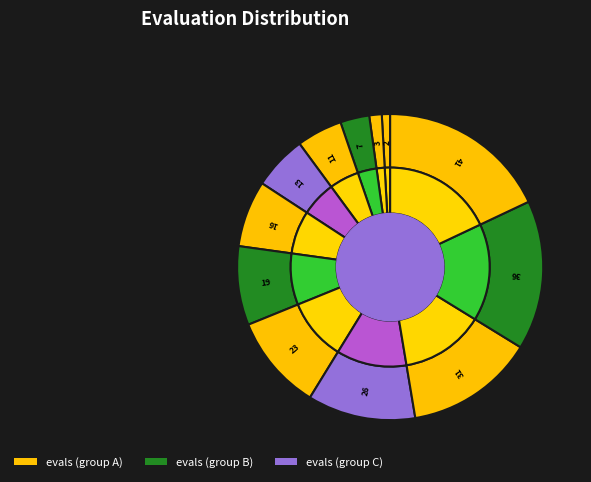

Which category has the biggest portion of the pie?

evals=41